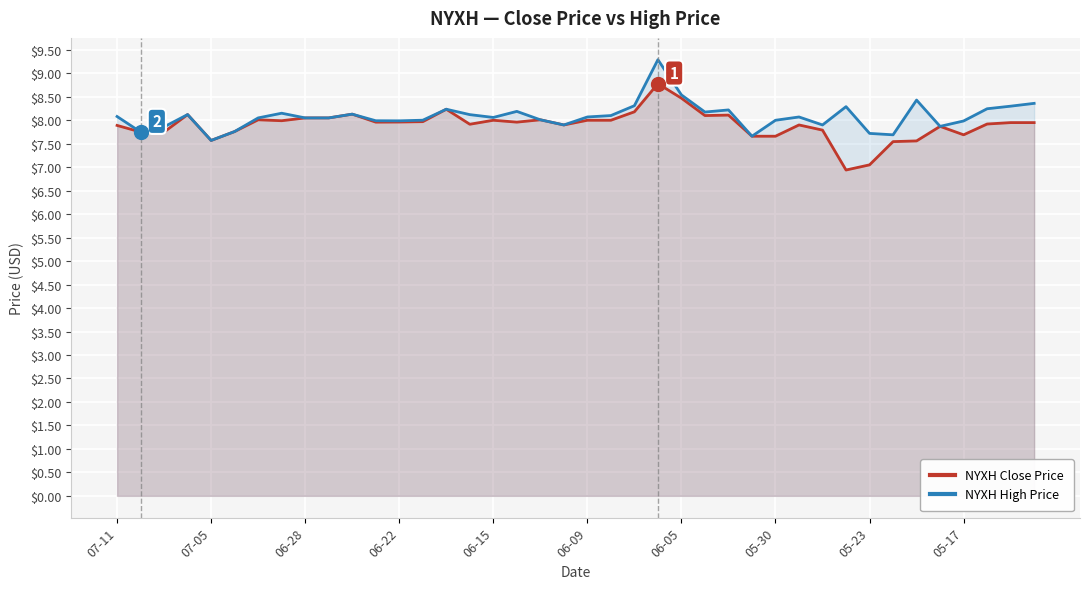

Does the chart display data point markers on the line(s)?

No